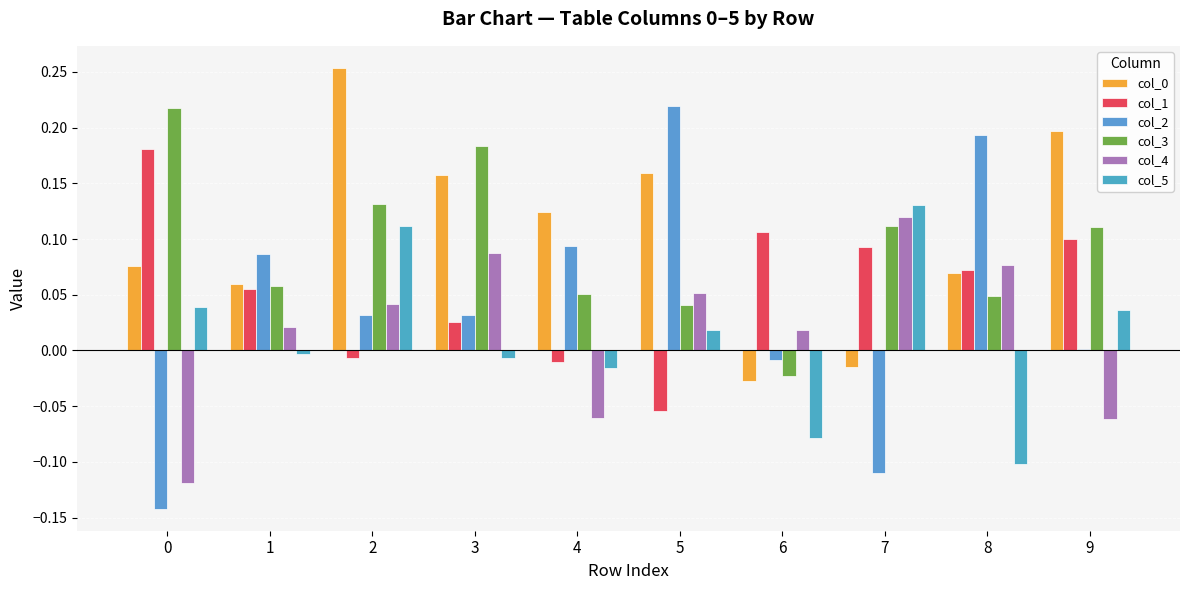

Where is col_4 nearest to the value 0?

6